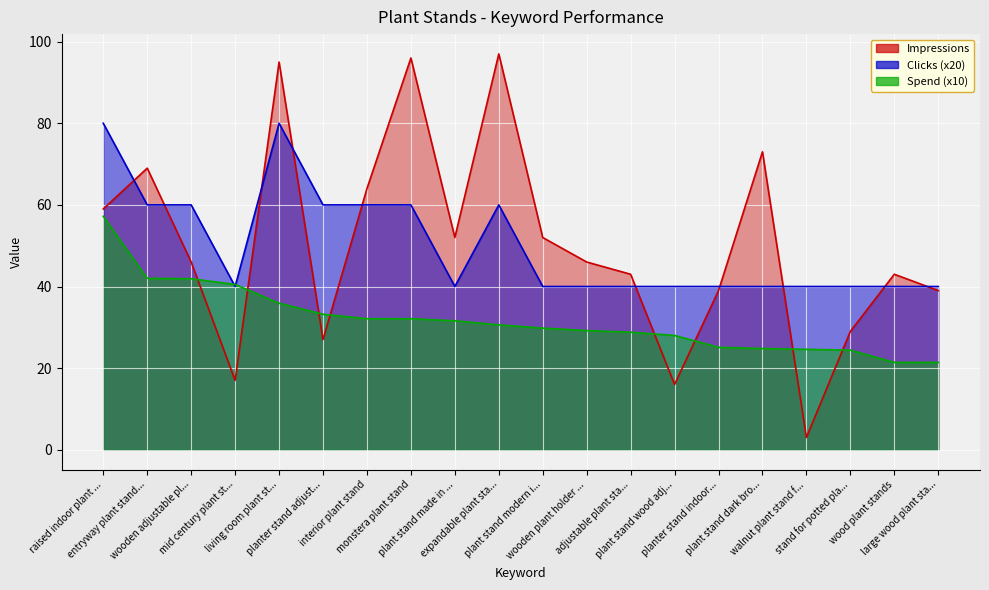

What is the difference between the maximum and minimum values in the Clicks series?

40.0